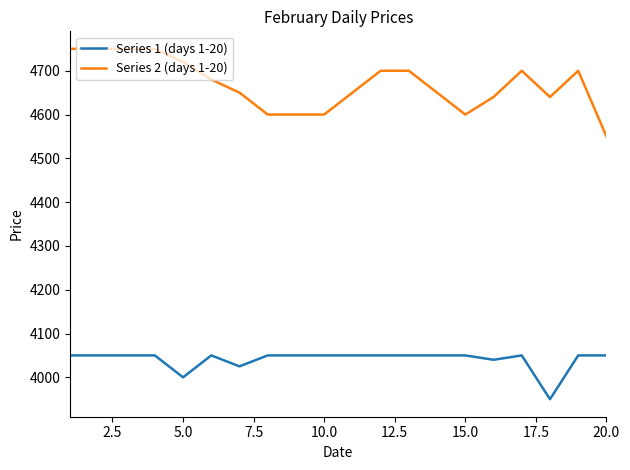

List the series in order of their peak value, lowest first.

Series 1 (days 1-20), Series 2 (days 1-20)